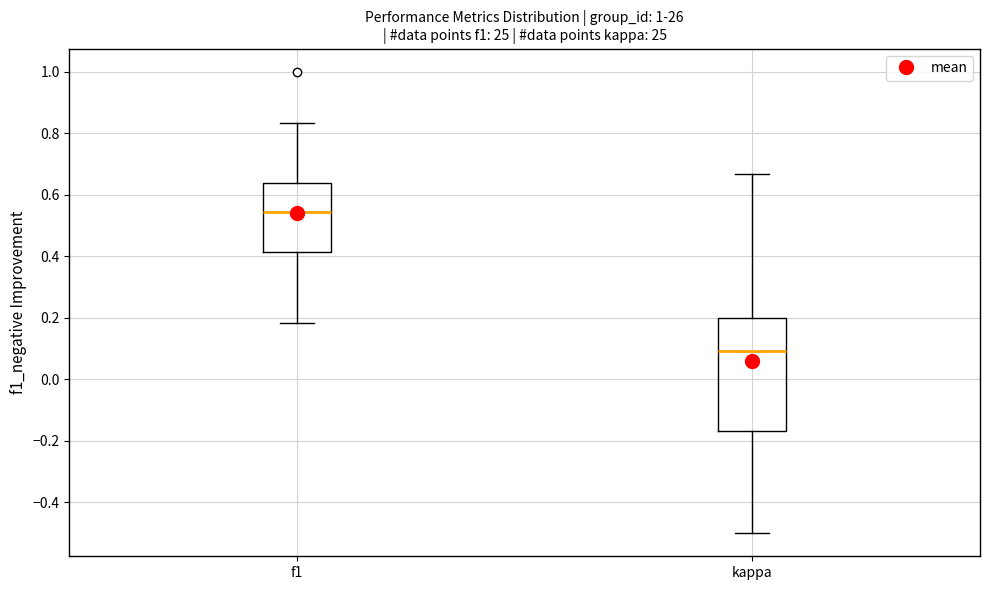

Reading left to right, read every box against the y-axis: the position of its median line, the range the box covers, and the ends of its whiskers. The values are not printed on the chart, so give them approximately, as read against the axis.

f1: median 0.54, box 0.42 to 0.64, whiskers 0.18 to 0.84
kappa: median 0.10, box -0.16 to 0.20, whiskers -0.50 to 0.66